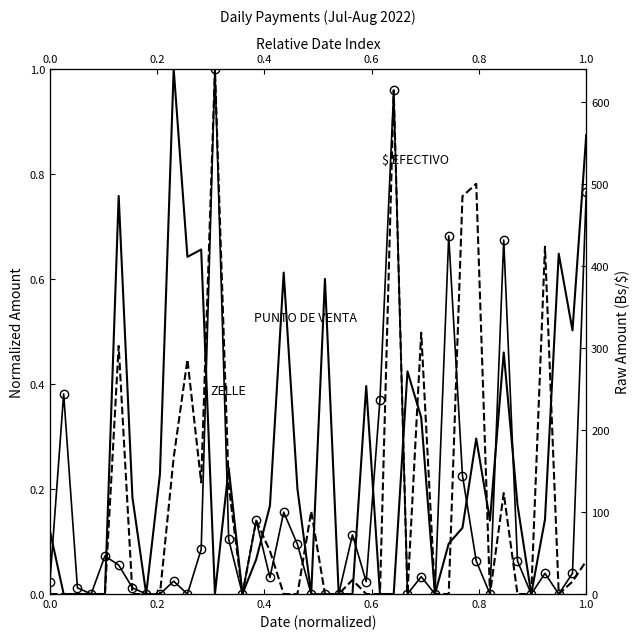

Which series ends up on top after the final intersection of ZELLE and $ EFECTIVO?

$ EFECTIVO